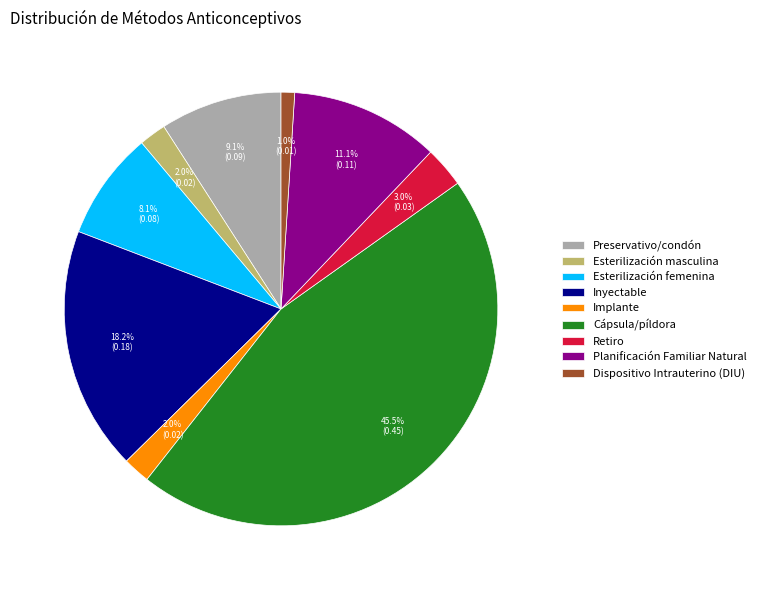

Do Implante and Cápsula/píldora together represent more than half of the pie?

No